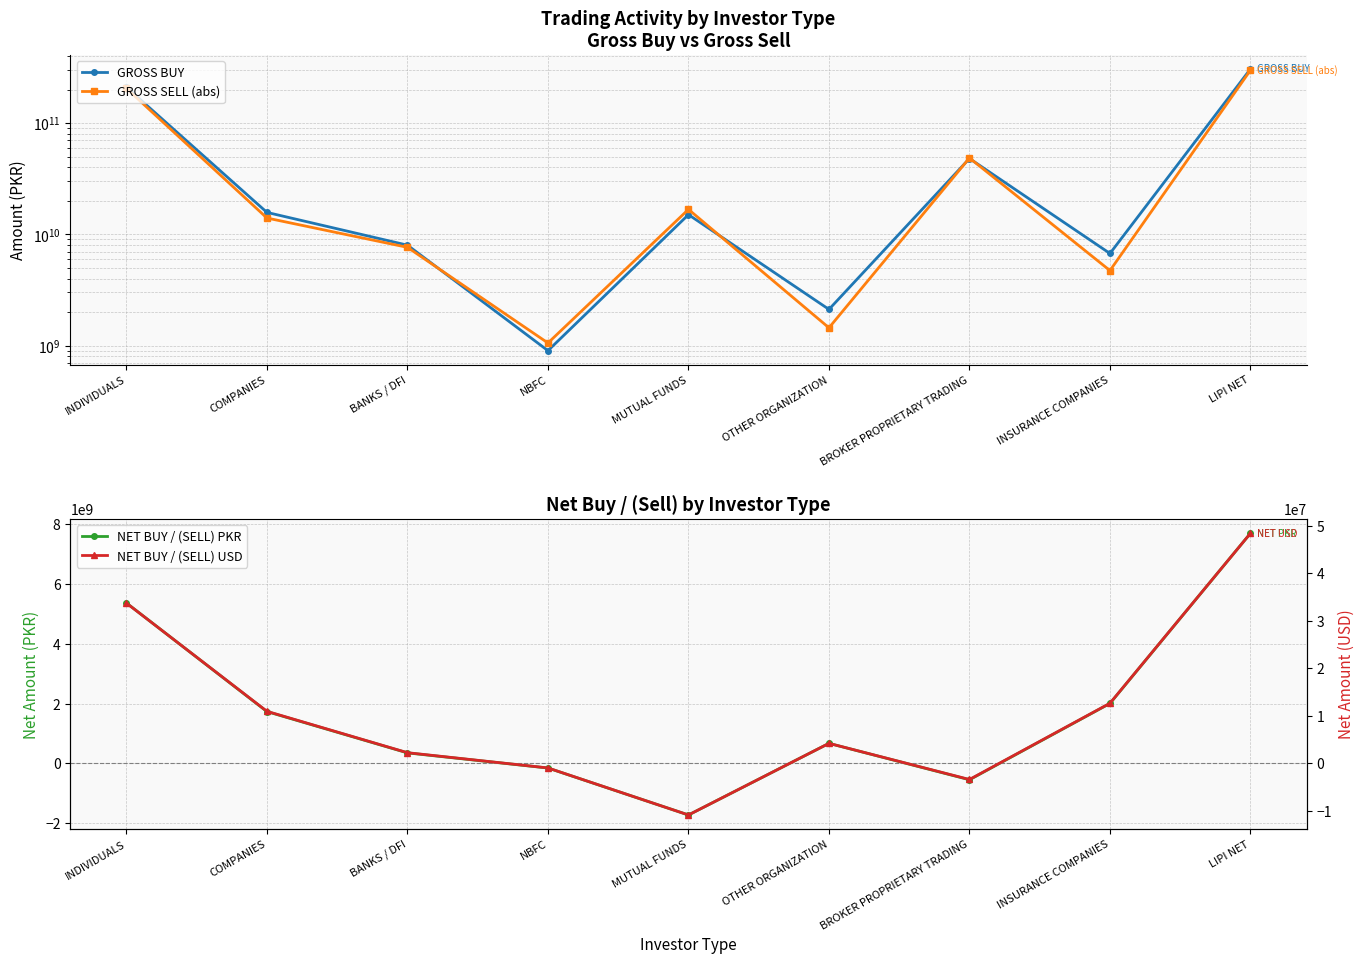

What is the label of the 6th point from the right?

NBFC